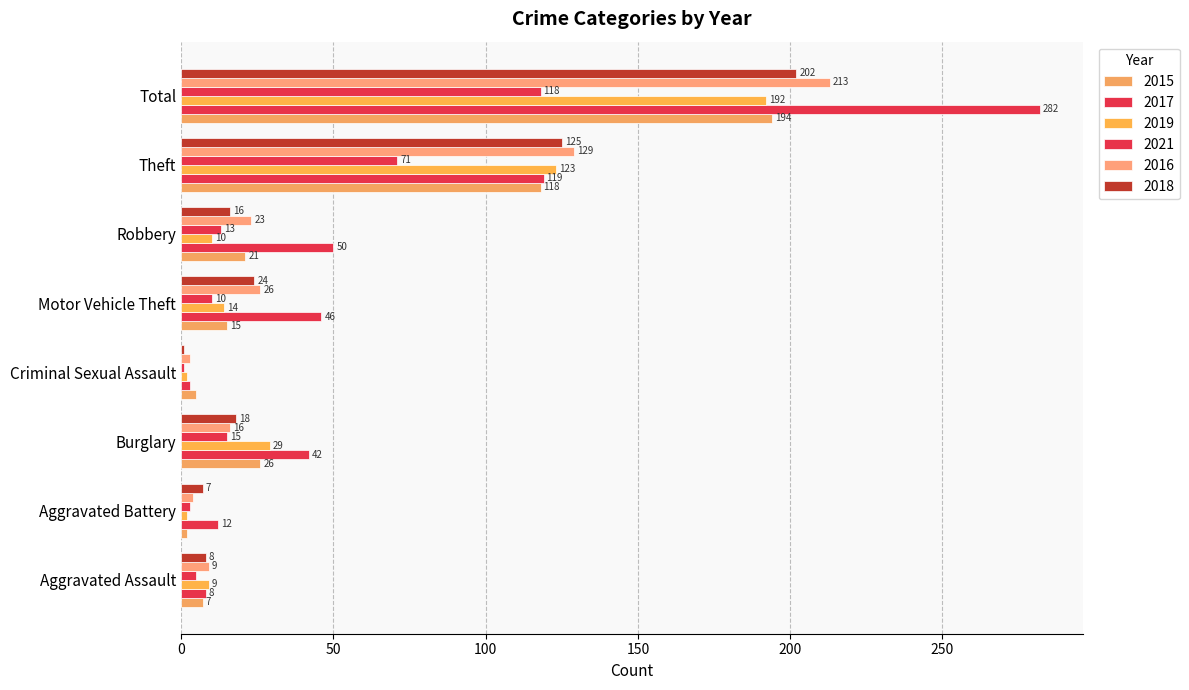

What is the spread (max minus min) of values at Robbery?

40